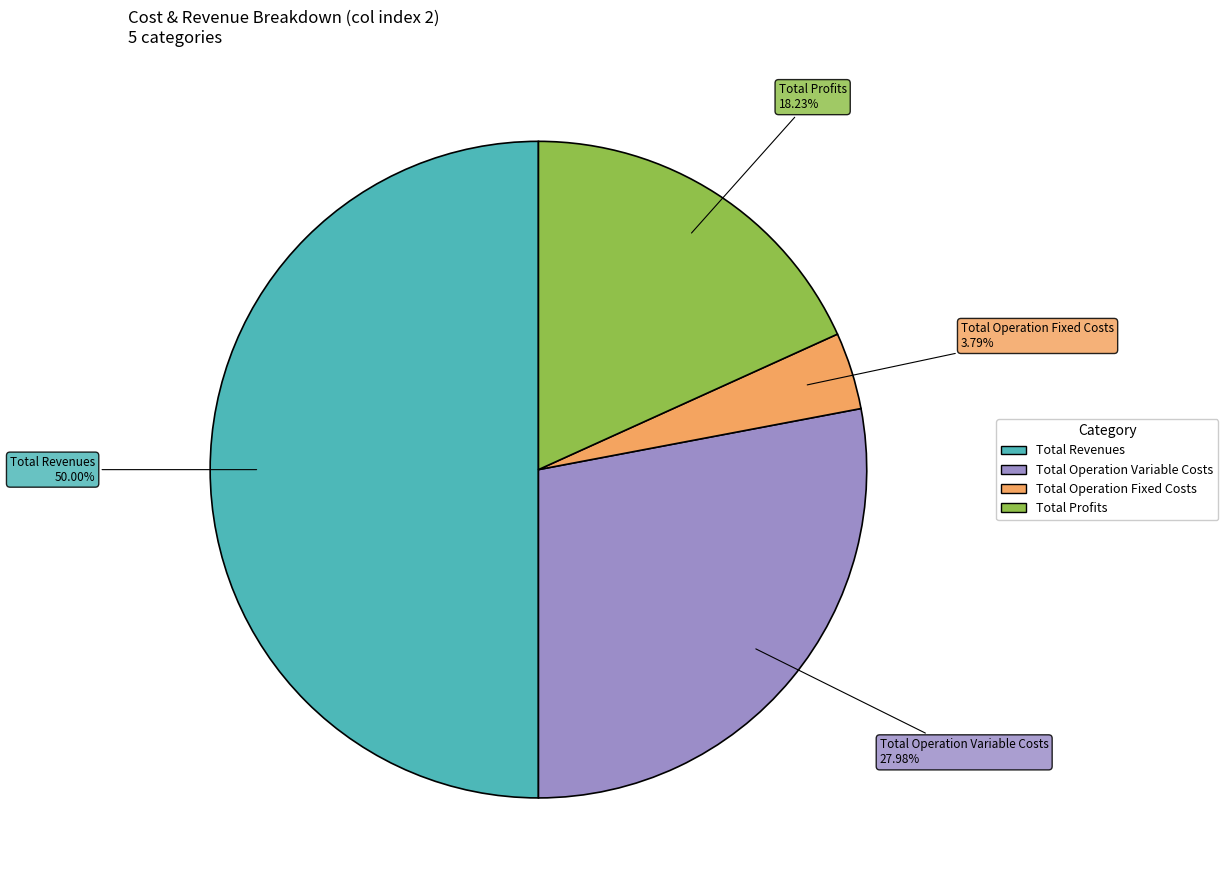

How many slices are in this pie chart?

4